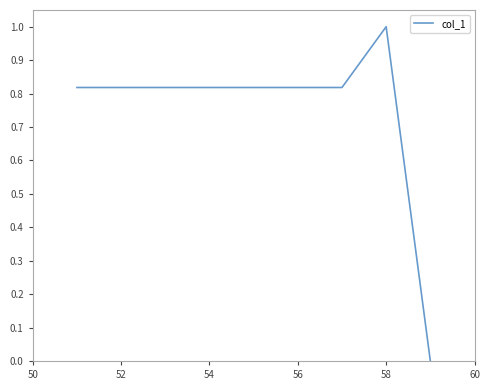

What is the greatest value displayed?

1.0